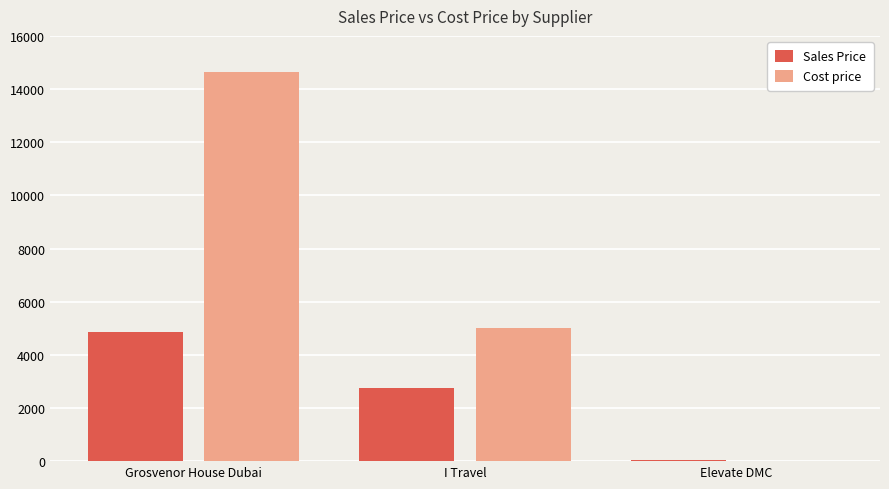

How many Sales Price values are between 45 and 4842?

3